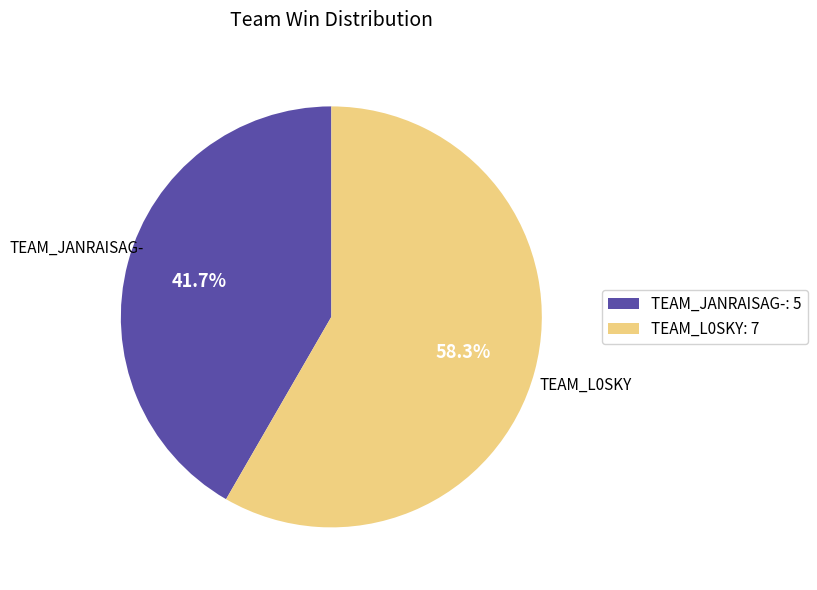

Rank the categories by value from highest to lowest.

TEAM_L0SKY: 7, TEAM_JANRAISAG-: 5